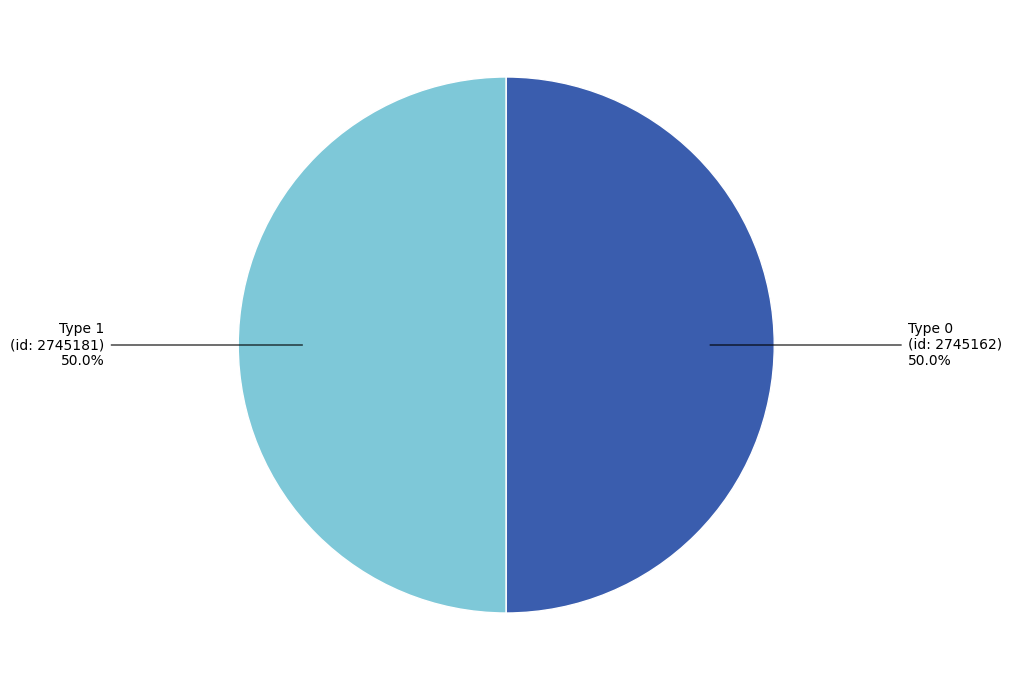

What portion of the pie excludes Type 0 (id: 2745162) 50.0%?

50.0%